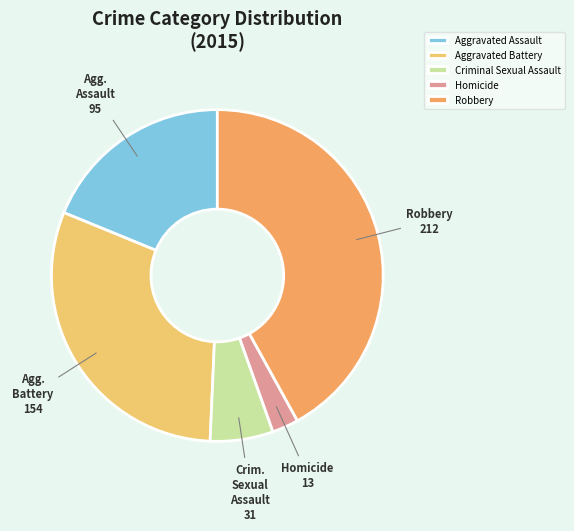

To the nearest percent, what is the difference between the largest and smallest slice percentages?

39%